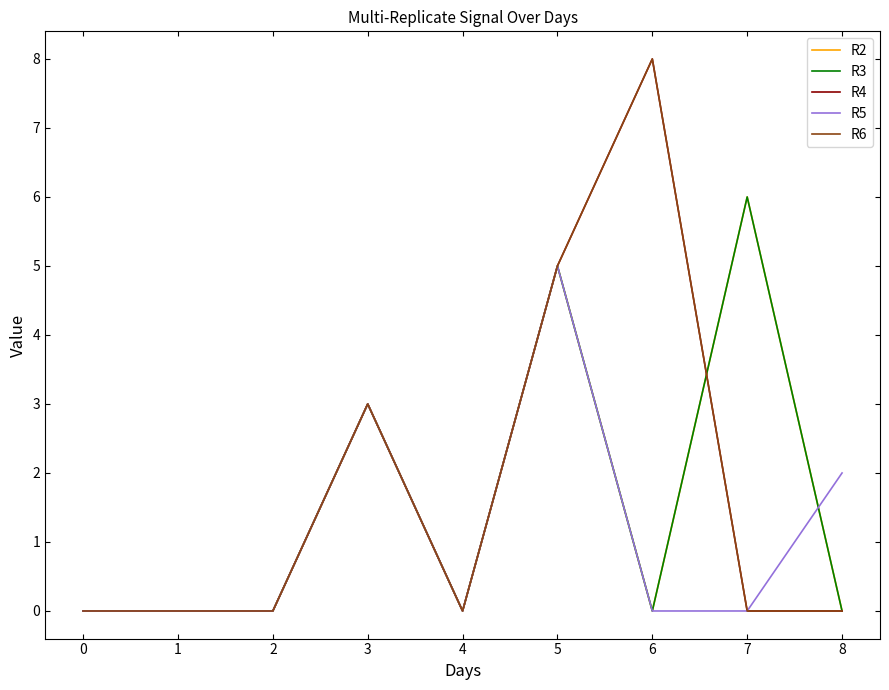

Does the chart have visible grid lines?

No